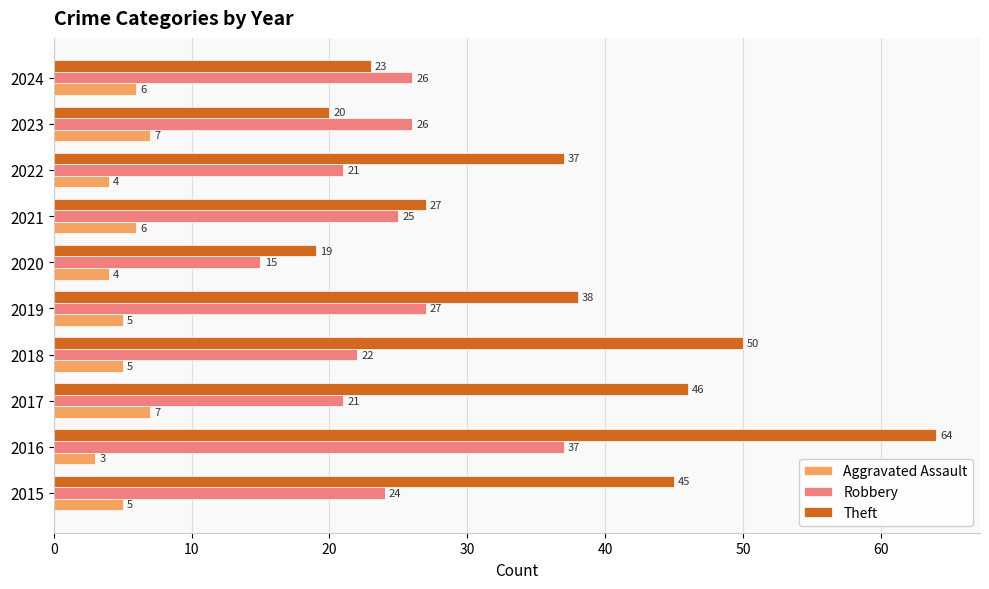

The value of Theft at 2019 is 38. True or false?

True